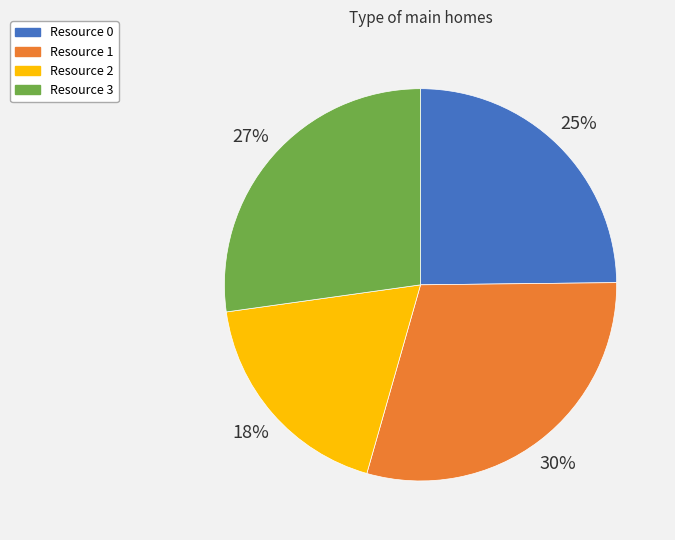

To the nearest percent, what percentage of the pie is Resource 1?

30%